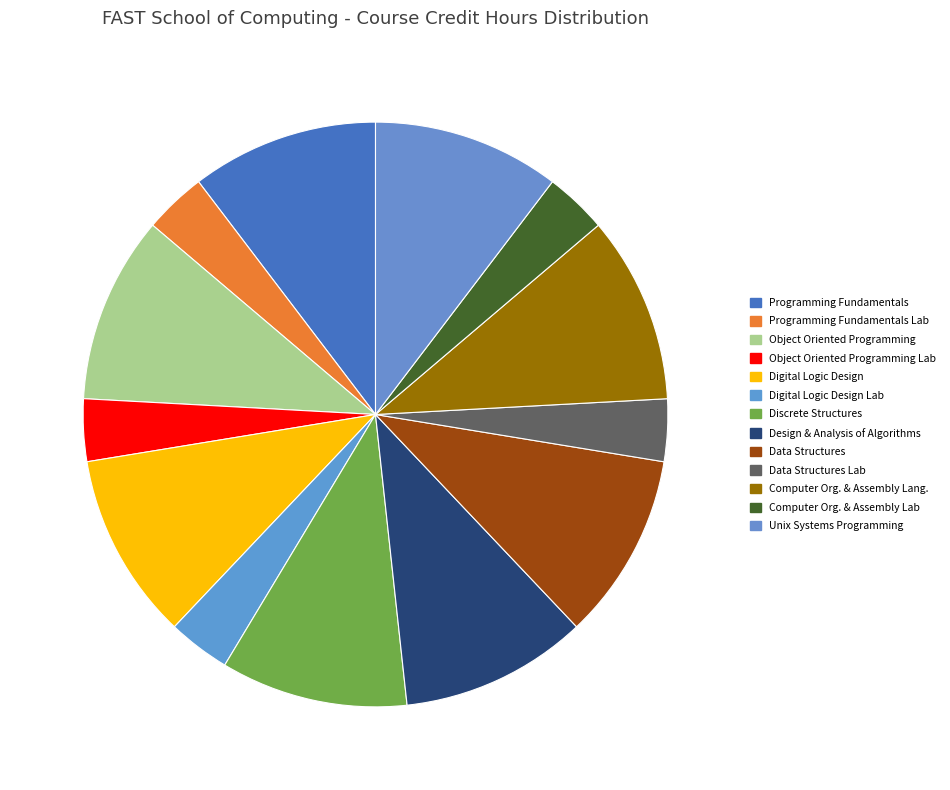

What percentage is NOT represented by Programming Fundamentals Lab?

96.6%